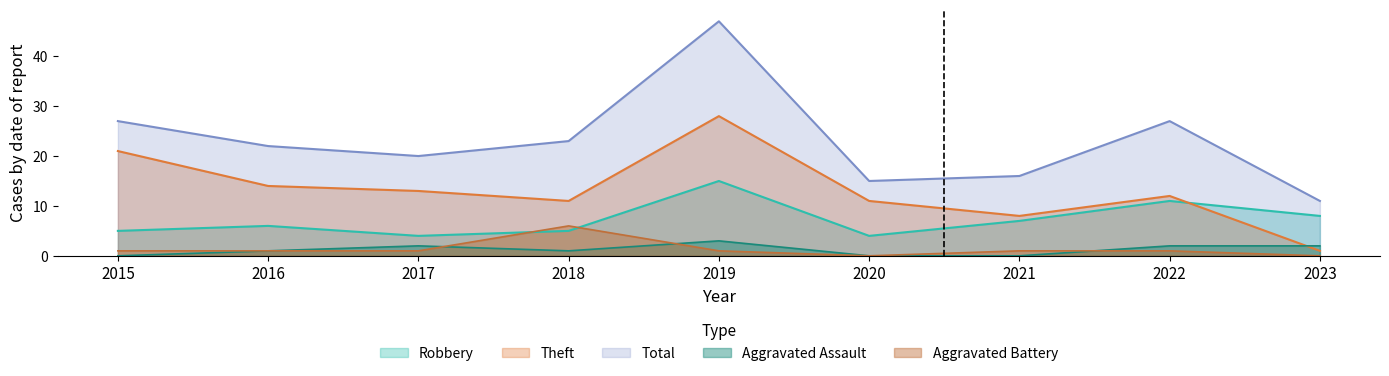

Read the Theft value at 2019, to the nearest 5.

30